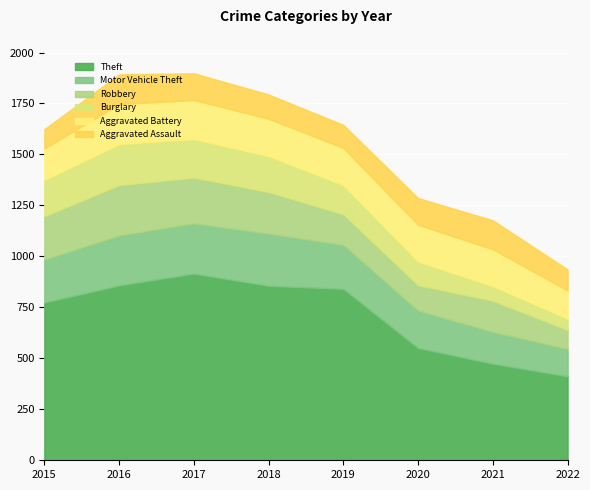

What is the lowest value of the Burglary series?

55